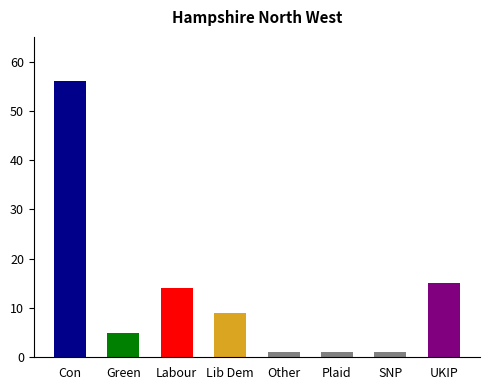

Between UKIP and Other, which is larger?

UKIP